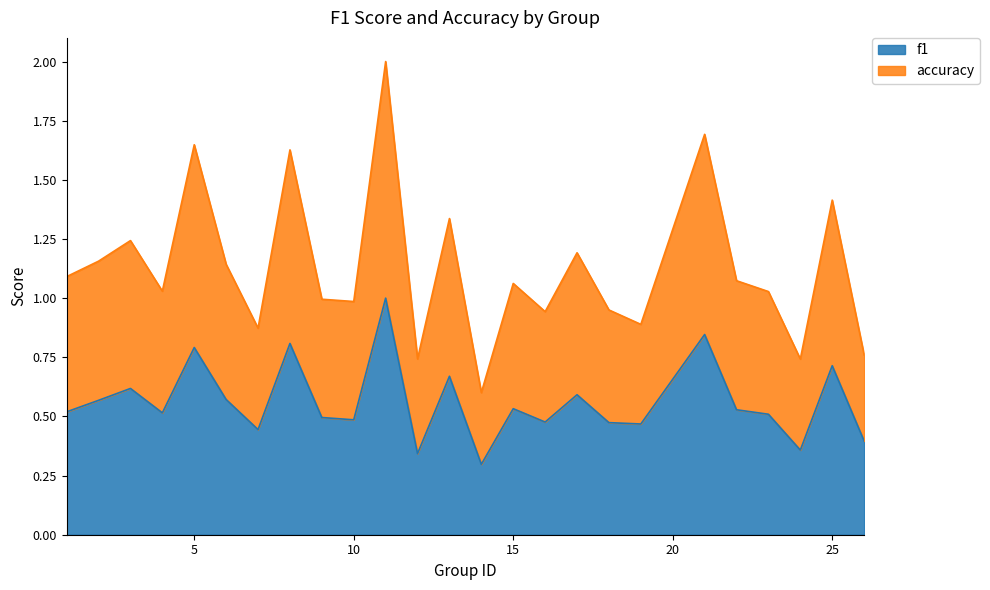

What is the highest value of the f1 series?

1.0